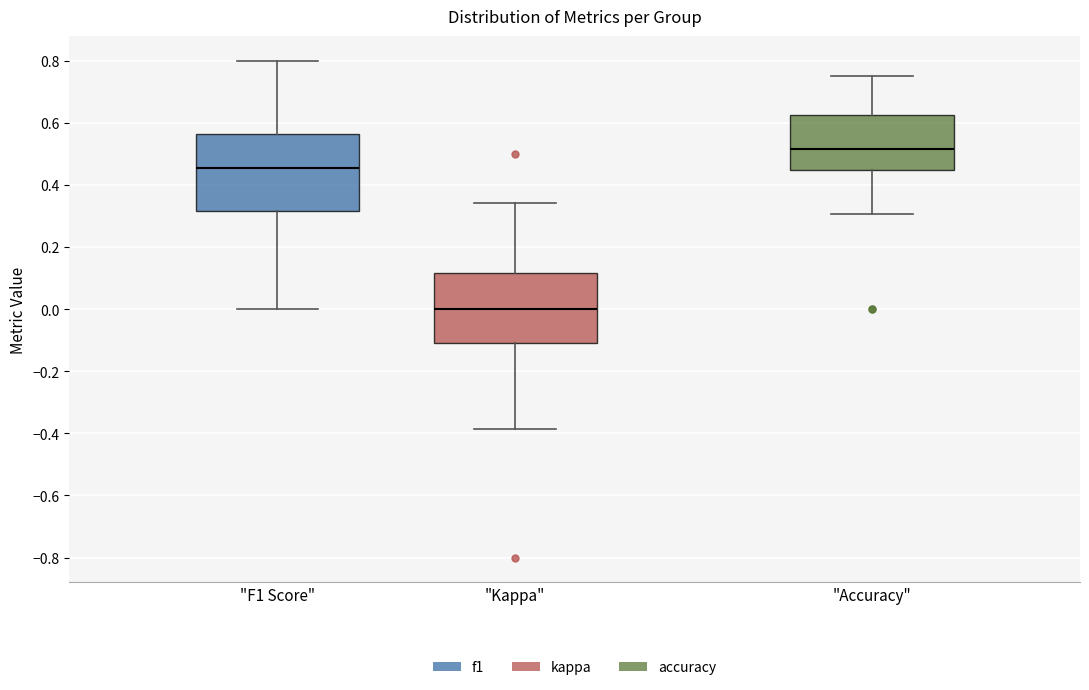

Where does the median line of the box for "Accuracy" sit on the y-axis? The values are not printed on the chart, so give them approximately, as read against the axis.

0.52